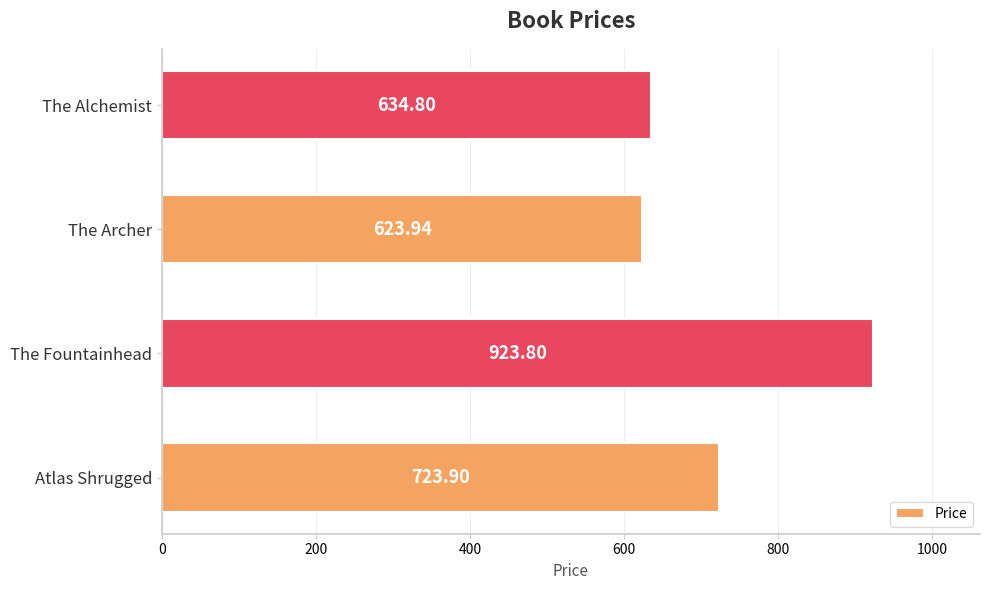

Where is the data nearest to the value 773?

Atlas Shrugged